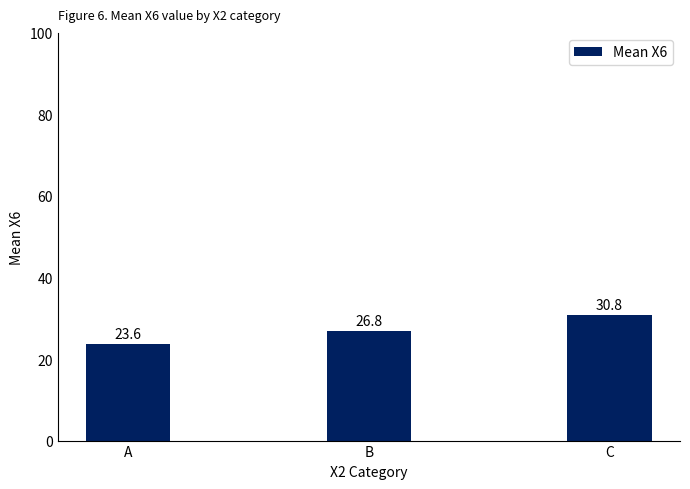

What is the average value?

27.0